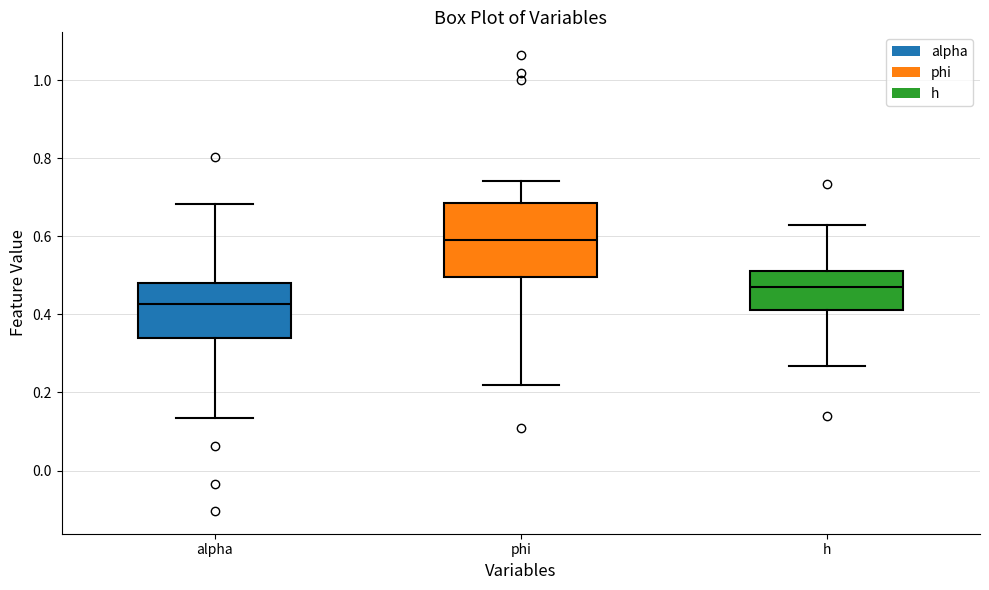

Where does the lower whisker of the box for phi end on the y-axis? The values are not printed on the chart, so give them approximately, as read against the axis.

0.22